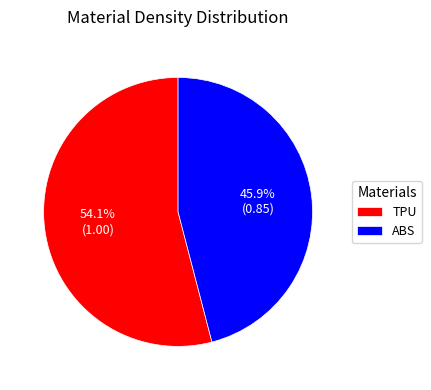

To the nearest percent, what portion does ABS represent?

46%